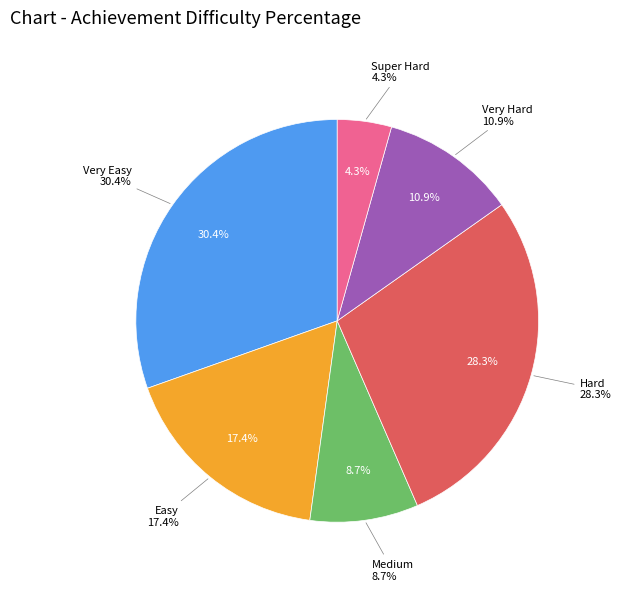

Rank the categories by value from lowest to highest.

Super Hard, Medium, Very Hard, Easy, Hard, Very Easy